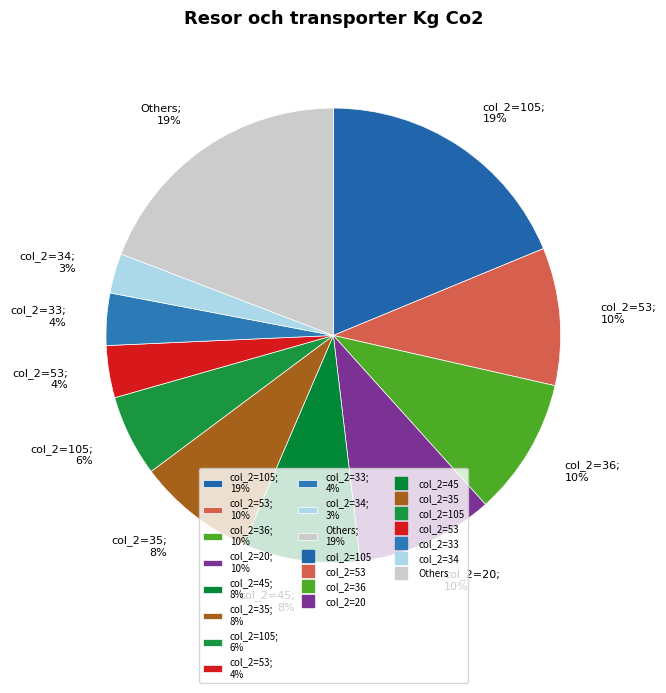

How many slices are in this pie chart?

11